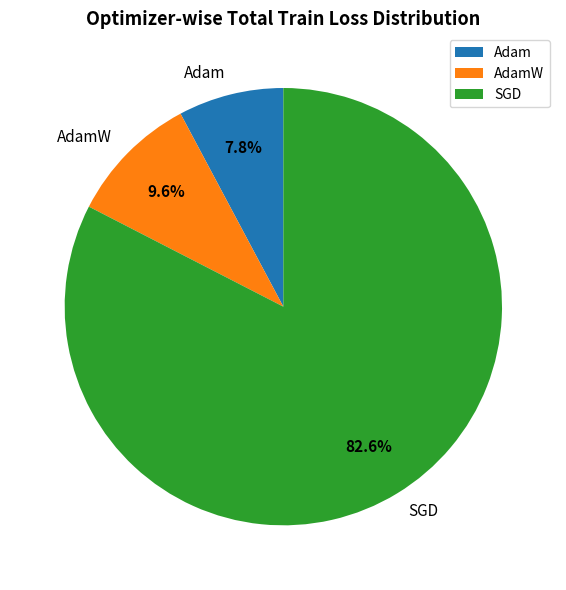

To the nearest percent, what percentage of the pie is SGD?

83%